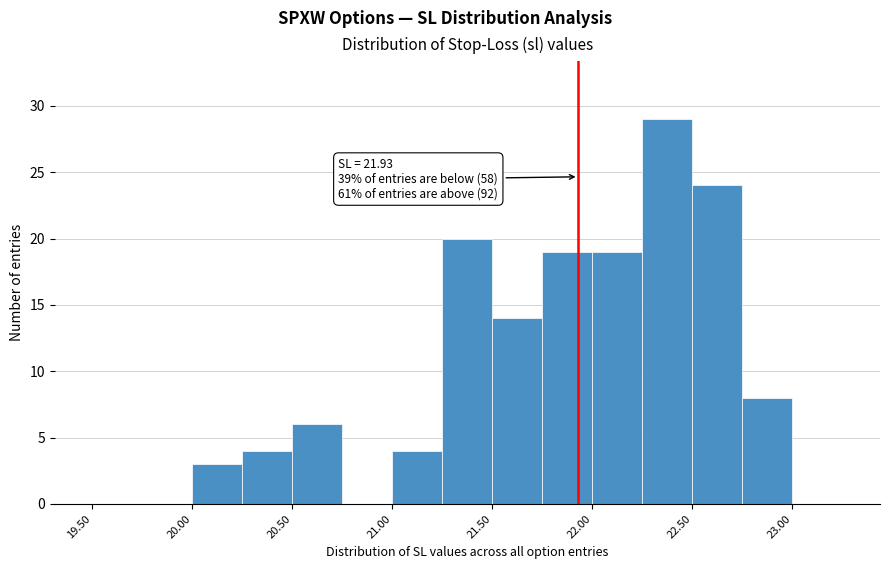

Over which range of the x-axis is the bar tallest?

22.25 to 22.50